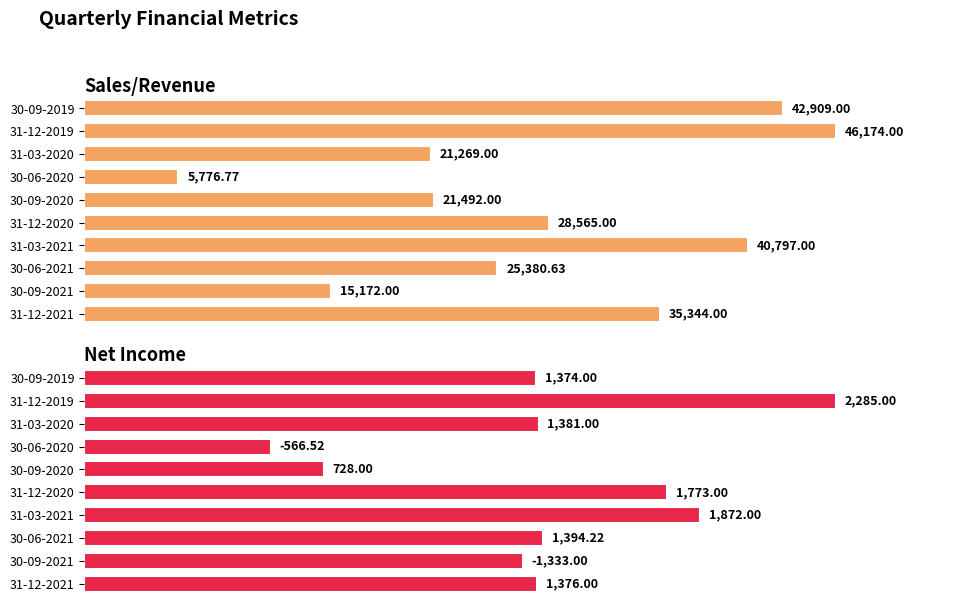

At which label does Sales/Revenue reach its peak?

31-12-2019